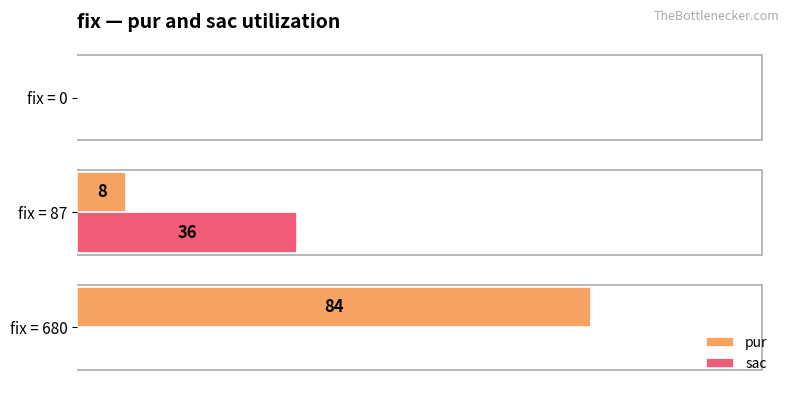

At which category is the sum across all series the highest?

fix = 680